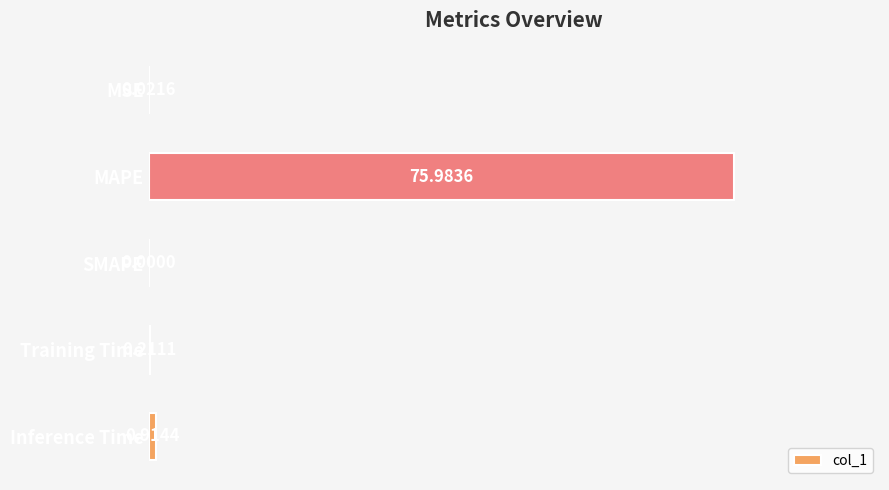

Between Training Time and Inference Time, which is larger?

Inference Time